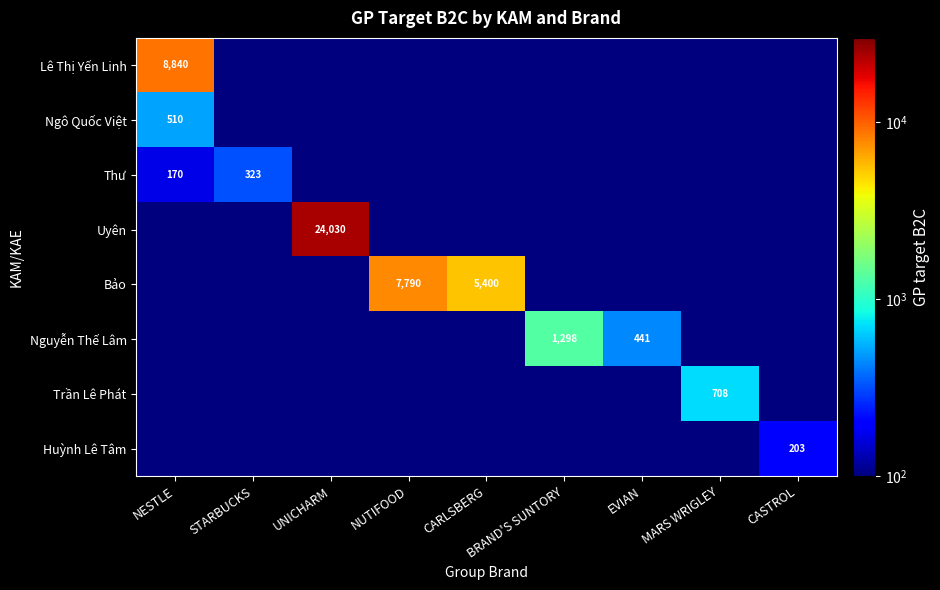

The value of Thư at NESTLE is 236. True or false?

False